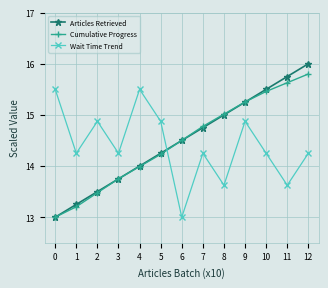

Where is Cumulative Progress nearest to the value 14?

4